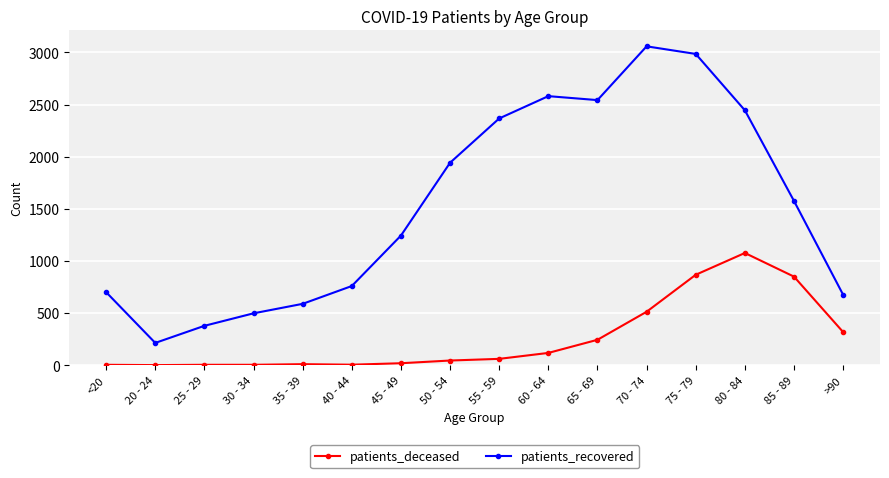

At how many categories does at least one series exceed 1995?

6